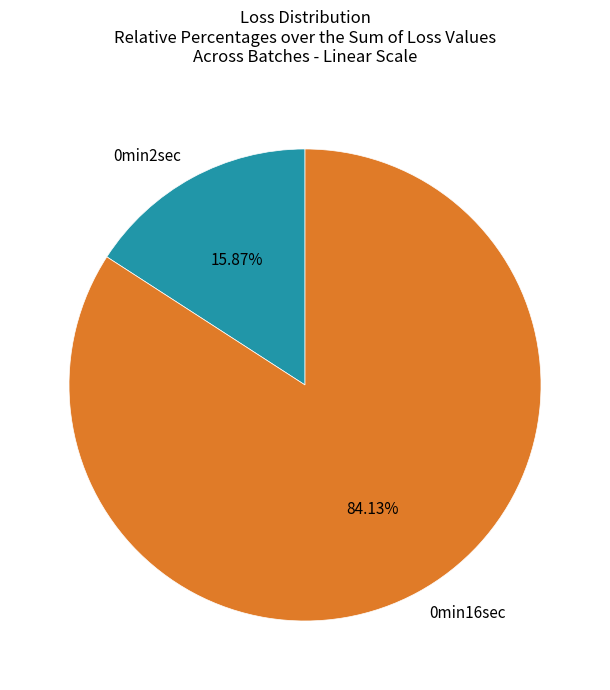

What percentage is NOT represented by 0min16sec?

15.9%